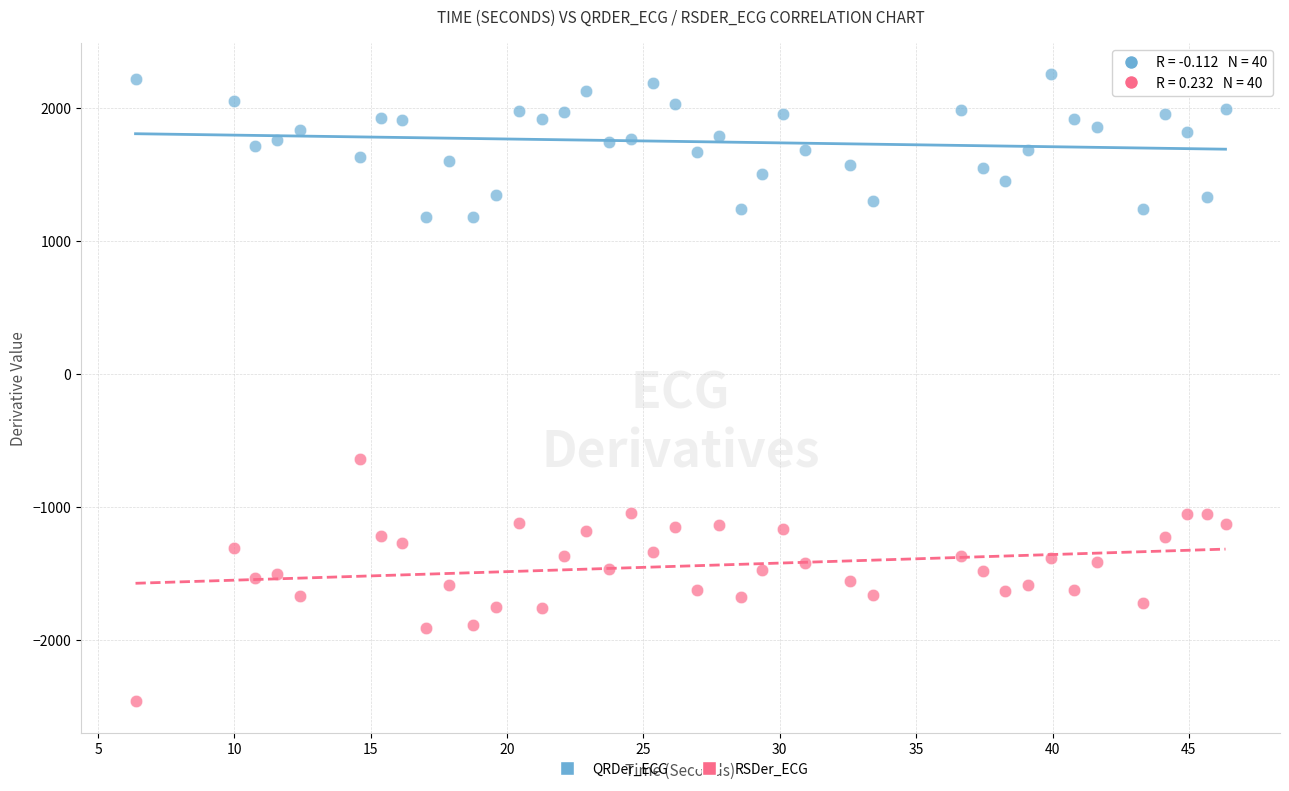

Across all data points, what is the range of X values (max minus min)?

40.0